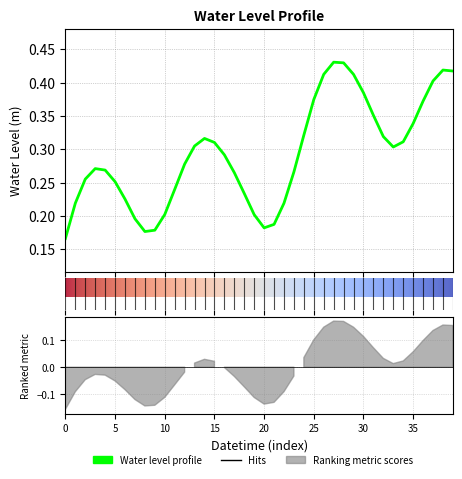

What is the smallest value displayed?

0.2